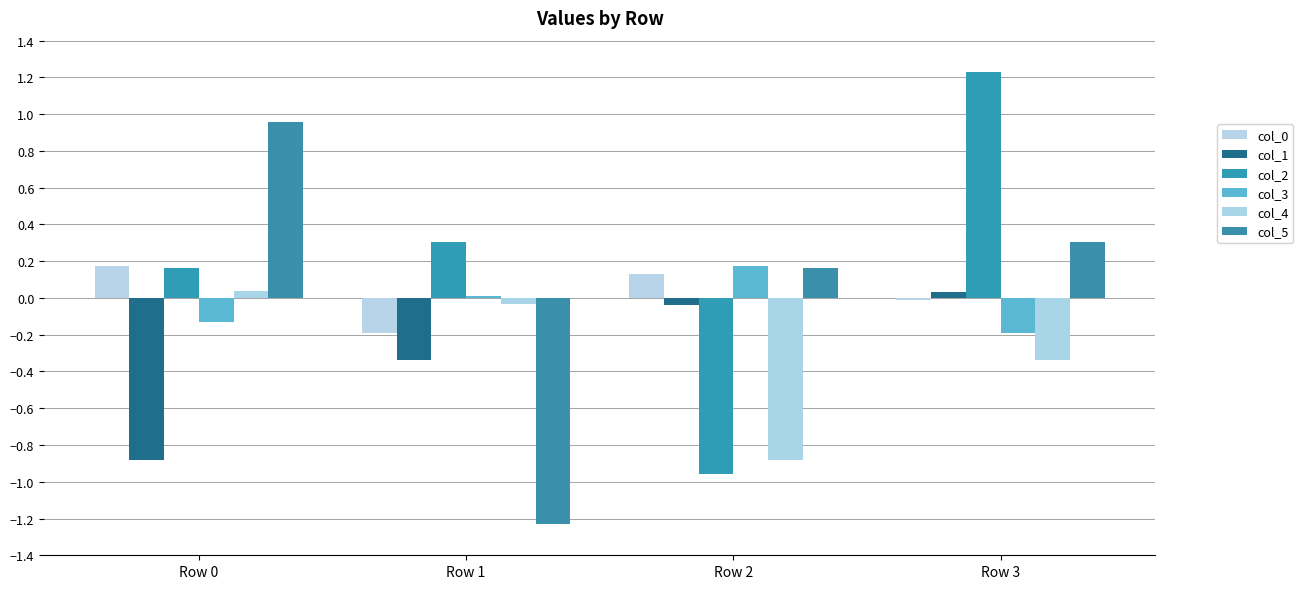

How many values in the col_1 series are below 0?

3